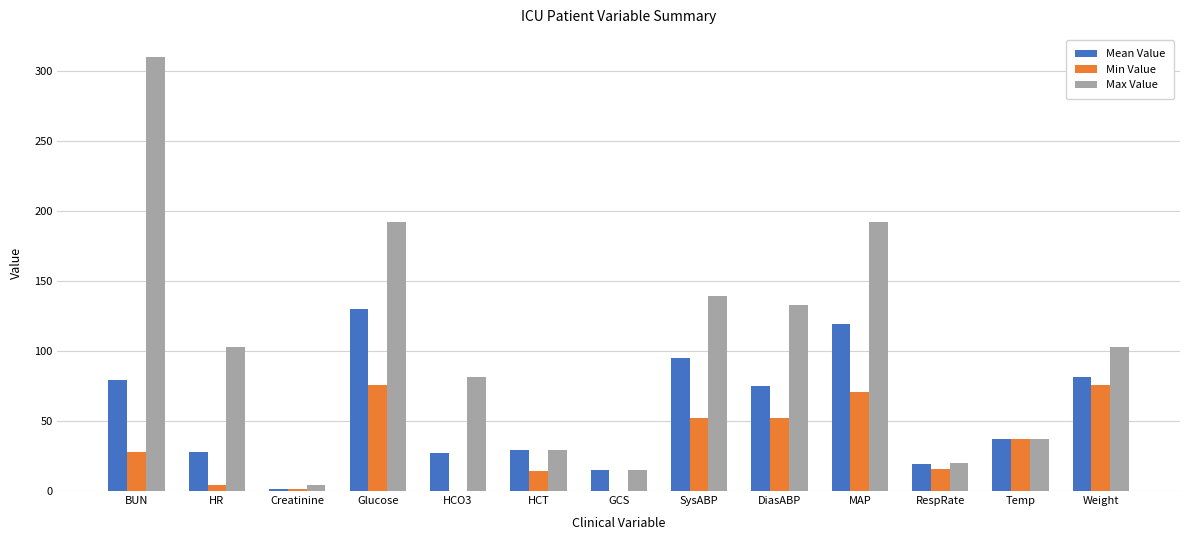

What is the total value across all series at HCT?

73.0